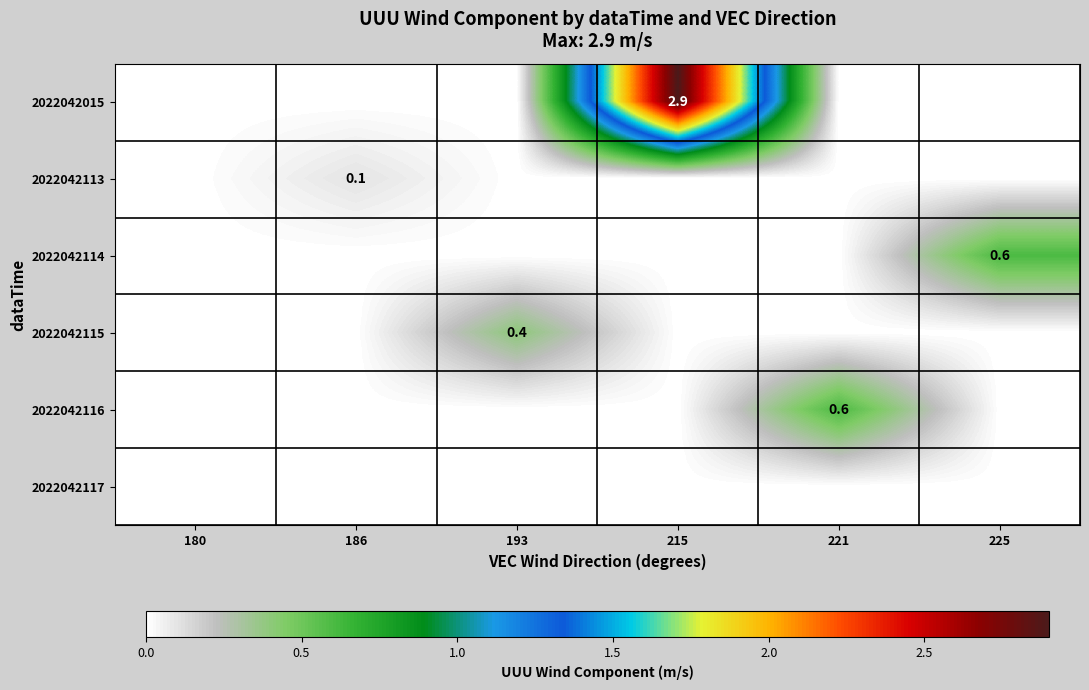

Between 193 and 180, which is larger?

193